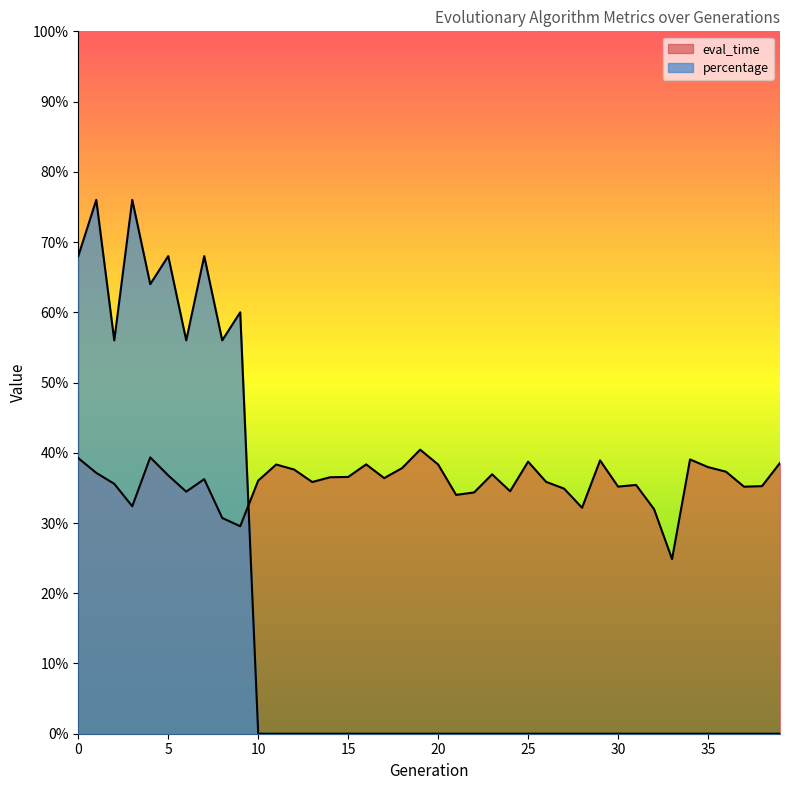

How many times do eval_time and percentage cross each other?

1